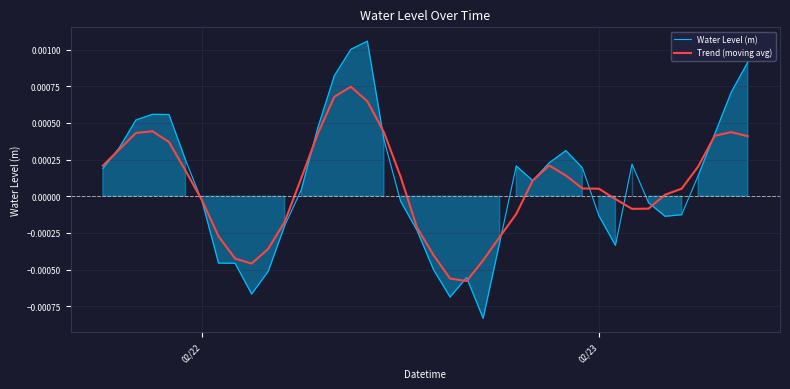

How many categories are shown in the chart?

40